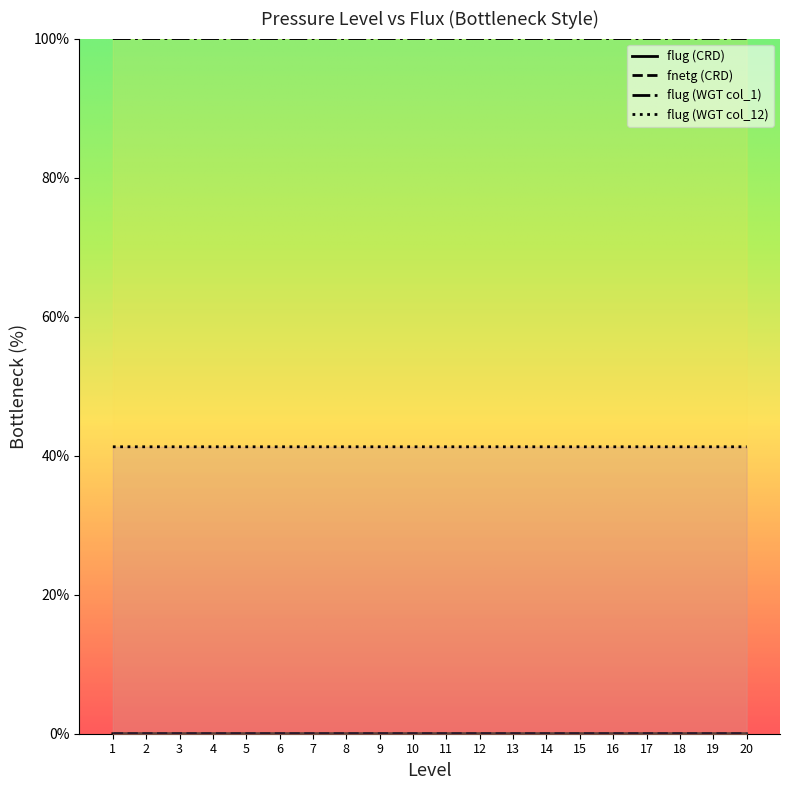

What is the value of the flug (WGT col_1) point at the 1st from the left?

100.0